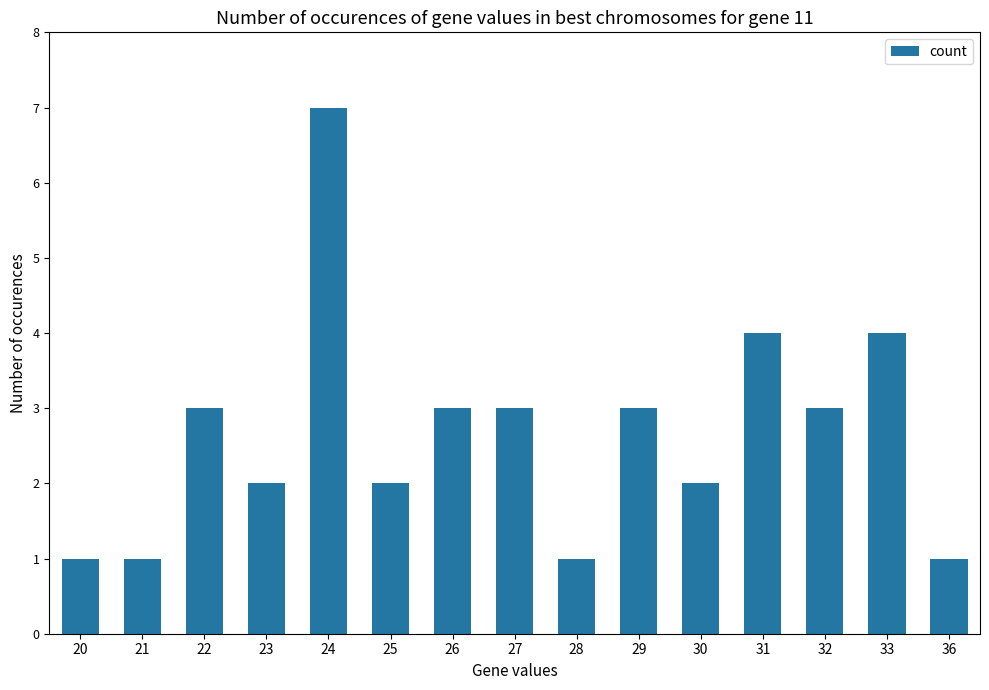

The chart shows a value of 3 at 32. True or false?

True